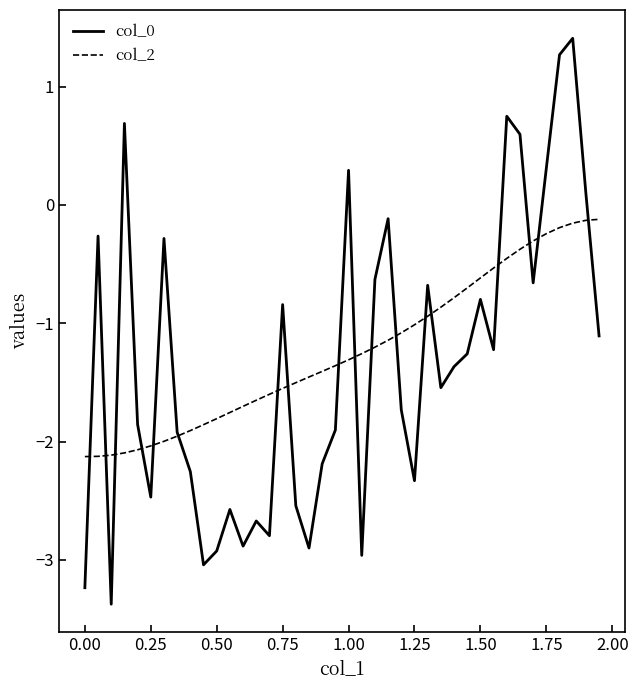

Which series ends up on top after the final intersection of col_2 and col_0?

col_2